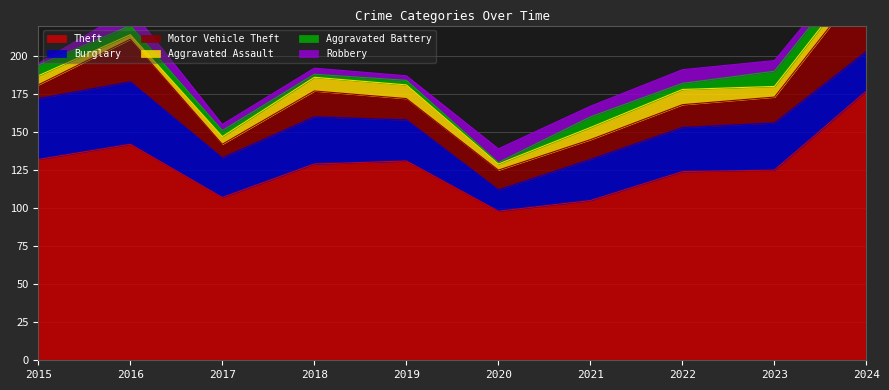

The Aggravated Battery series shows 4 at 2017. True or false?

True